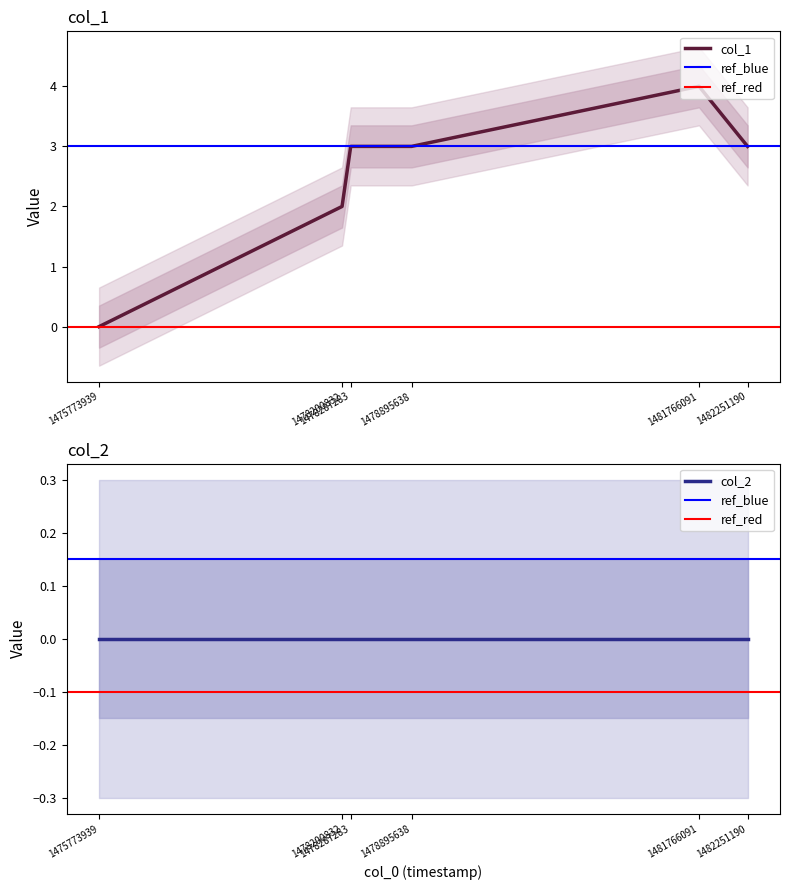

How many values are between 2 and 3?

4